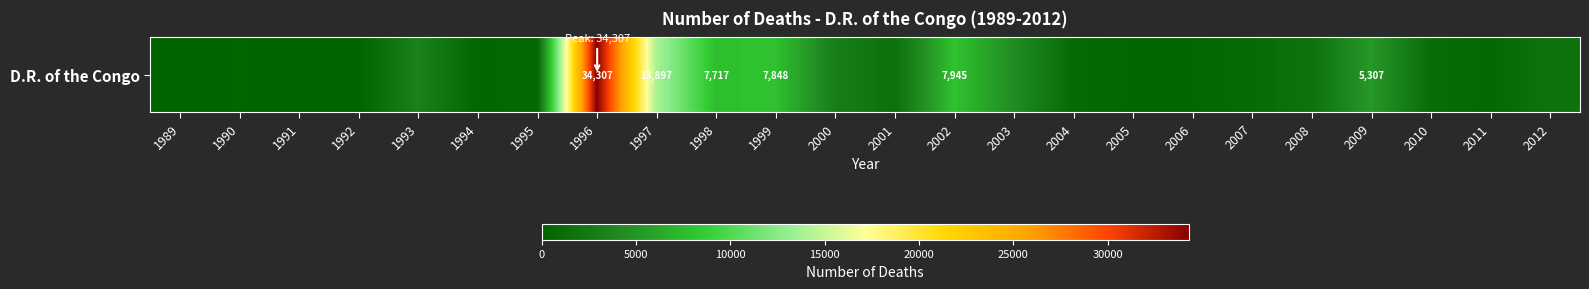

What is the change in value from 2000 to 2011?

-2503